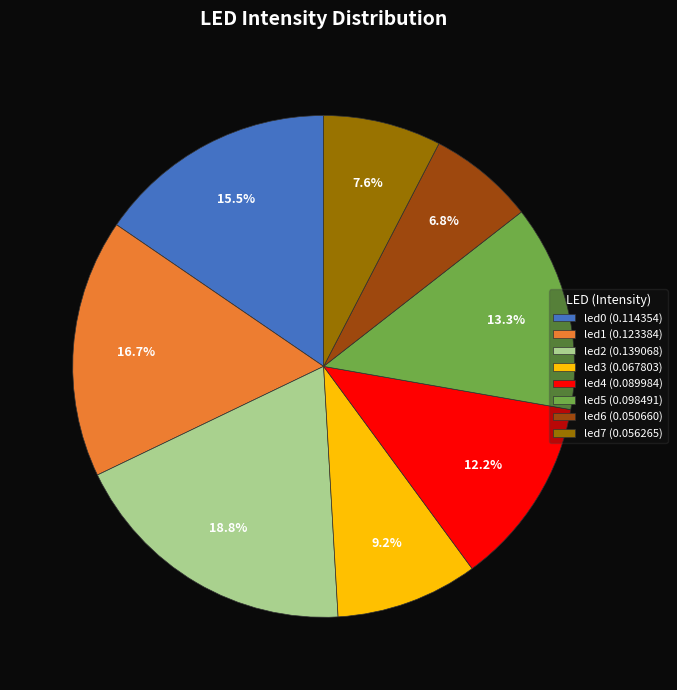

Between led5 and led0, which is larger?

led0